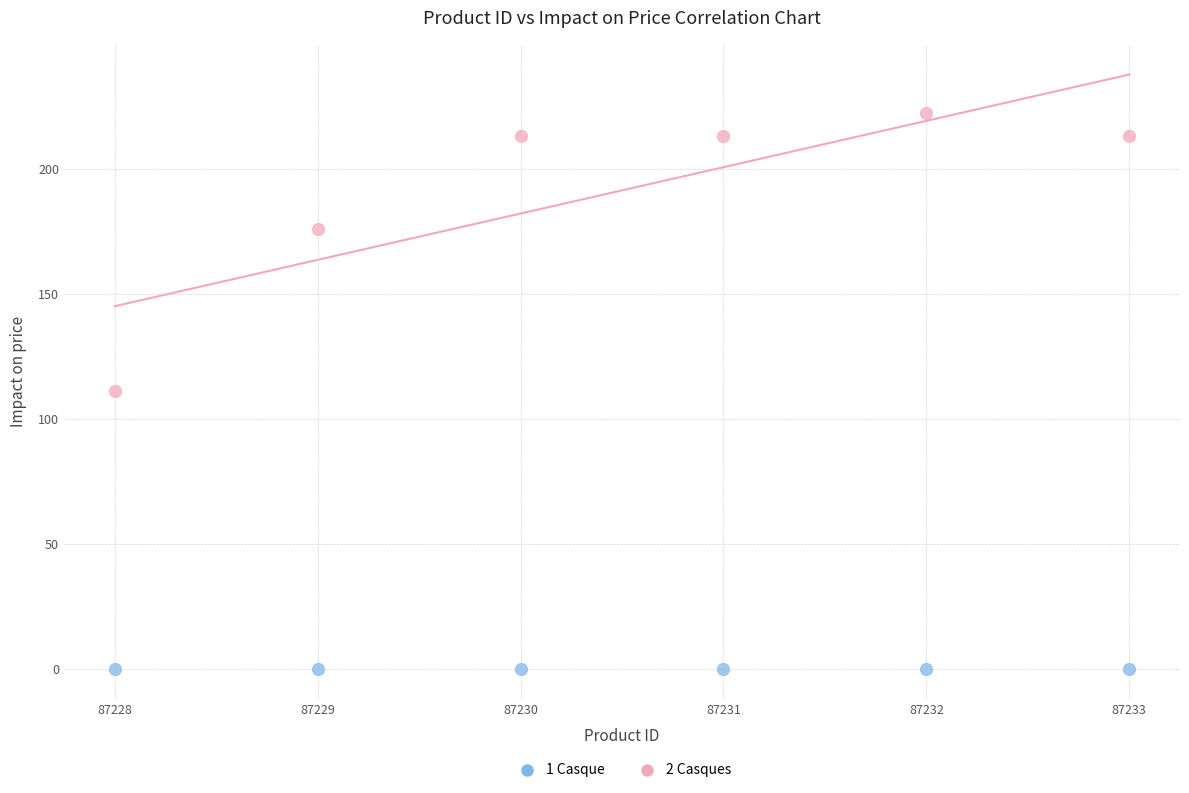

Which series contains the lowest Y value?

1 Casque